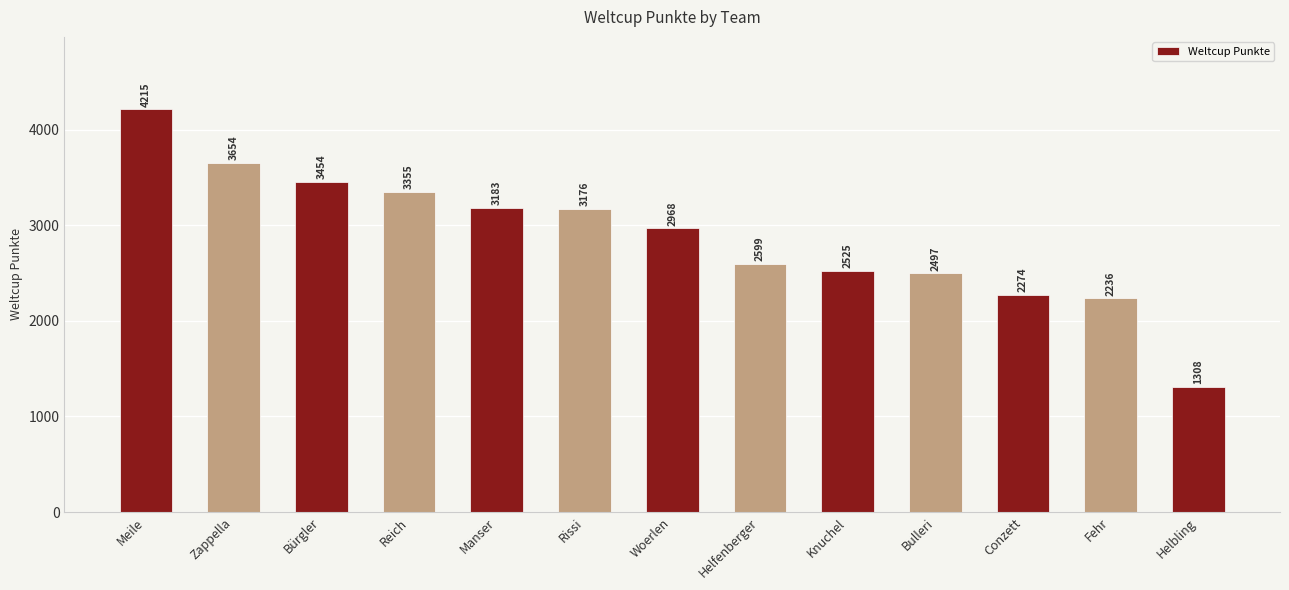

List the labels in order of value, smallest first.

Helbling, Fehr, Conzett, Bulleri, Knuchel, Helfenberger, Woerlen, Rissi, Manser, Reich, Bürgler, Zappella, Meile